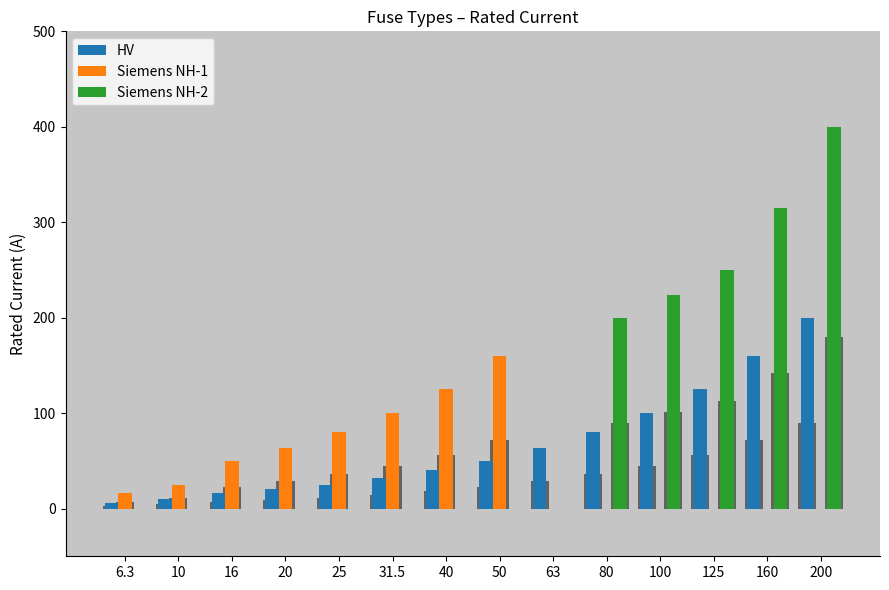

Which series has the largest total across all categories?

Siemens NH-2